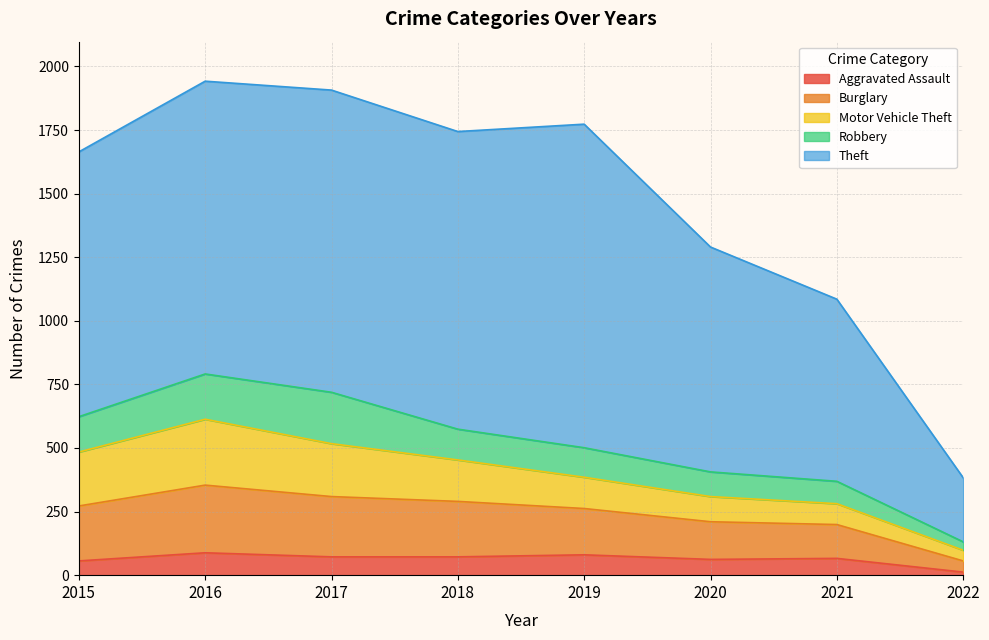

What is the sum of all Motor Vehicle Theft values?

1188